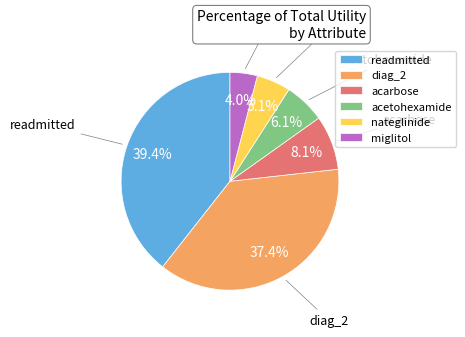

How many segments does this pie chart have?

6